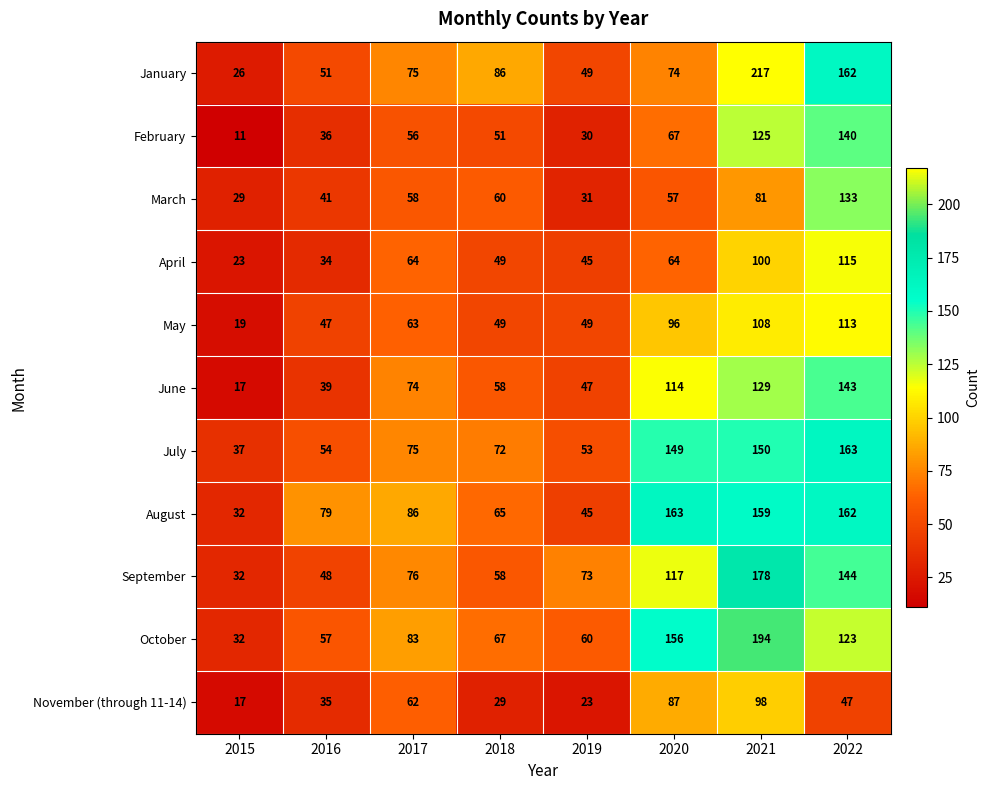

What is the difference between the maximum and minimum values in the April series?

92